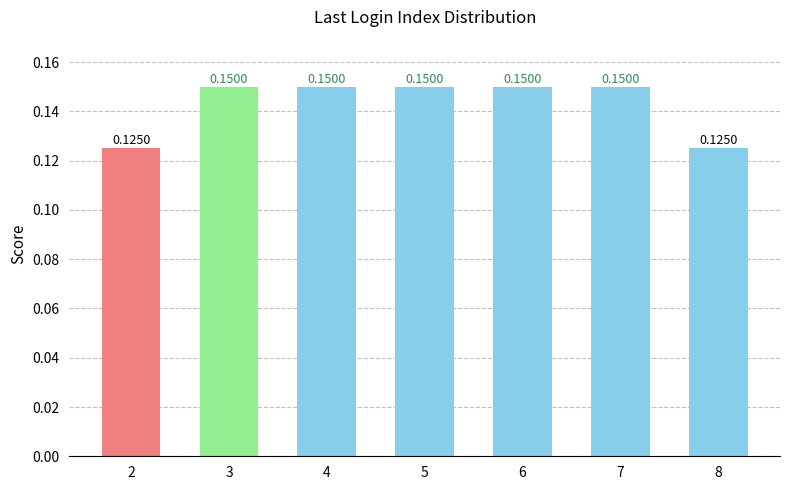

What is the sum of all values?

1.0